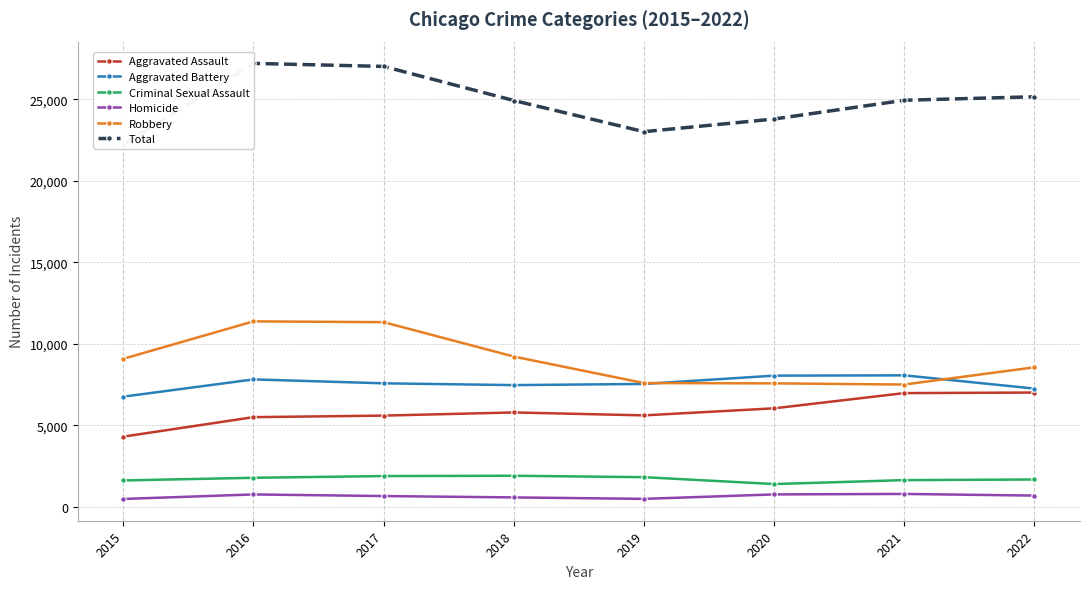

List the series in order of their peak value, lowest first.

Homicide, Criminal Sexual Assault, Aggravated Assault, Aggravated Battery, Robbery, Total